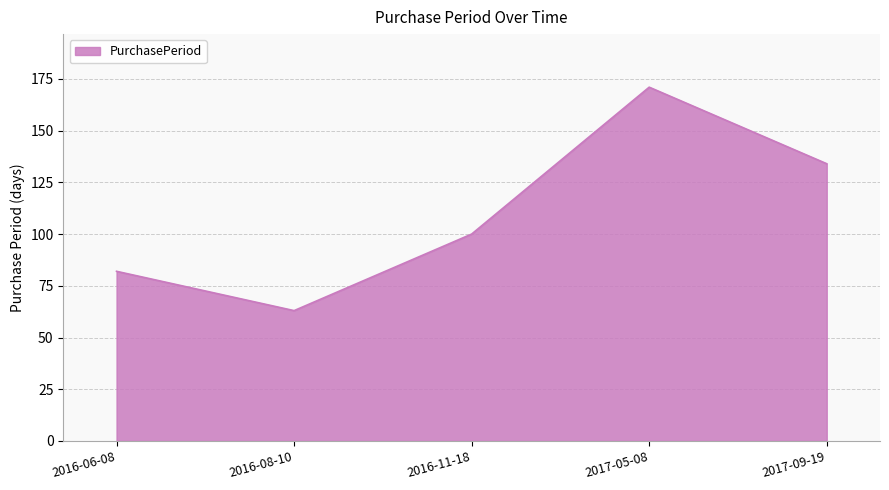

Reading left to right, what are all the values shown in this chart?

2016-06-08=82	2016-08-10=63	2016-11-18=100	2017-05-08=171	2017-09-19=134